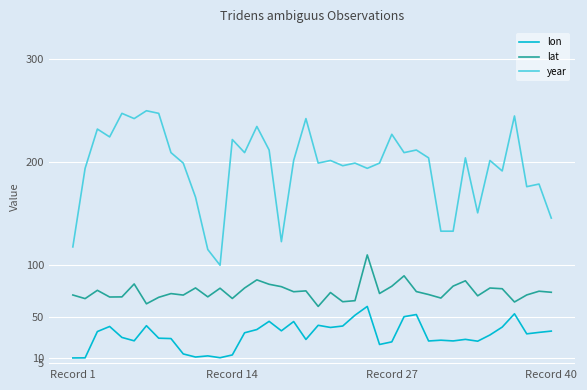

What is the lowest value of the lat series?

60.0